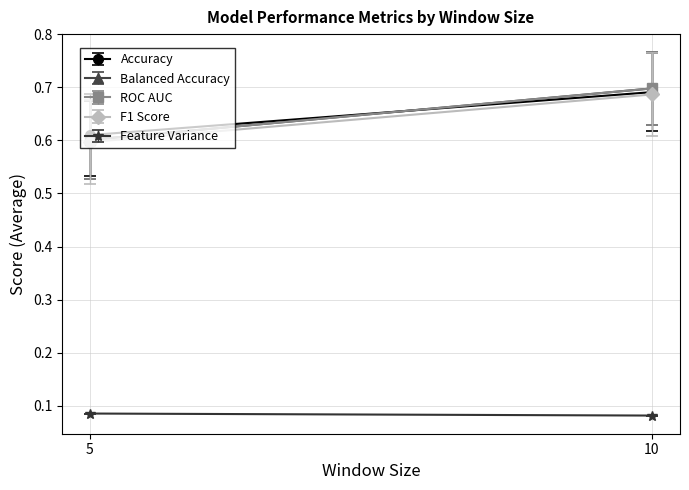

Rank the series at 5 from highest to lowest value.

Accuracy, Balanced Accuracy, ROC AUC, F1 Score, feature_variance